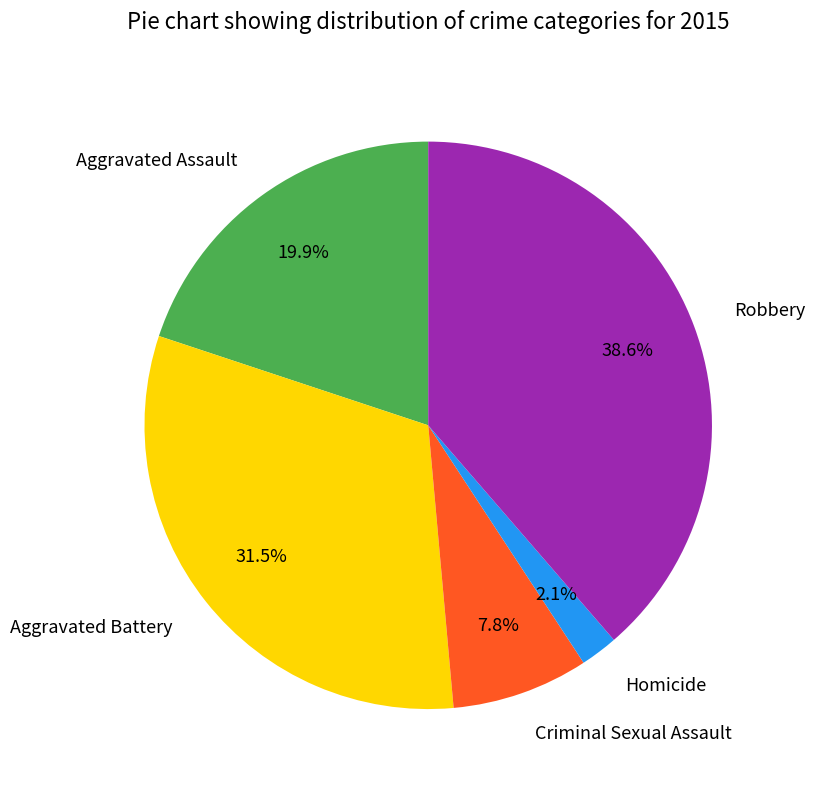

Rank the categories by value from lowest to highest.

Homicide, Criminal Sexual Assault, Aggravated Assault, Aggravated Battery, Robbery